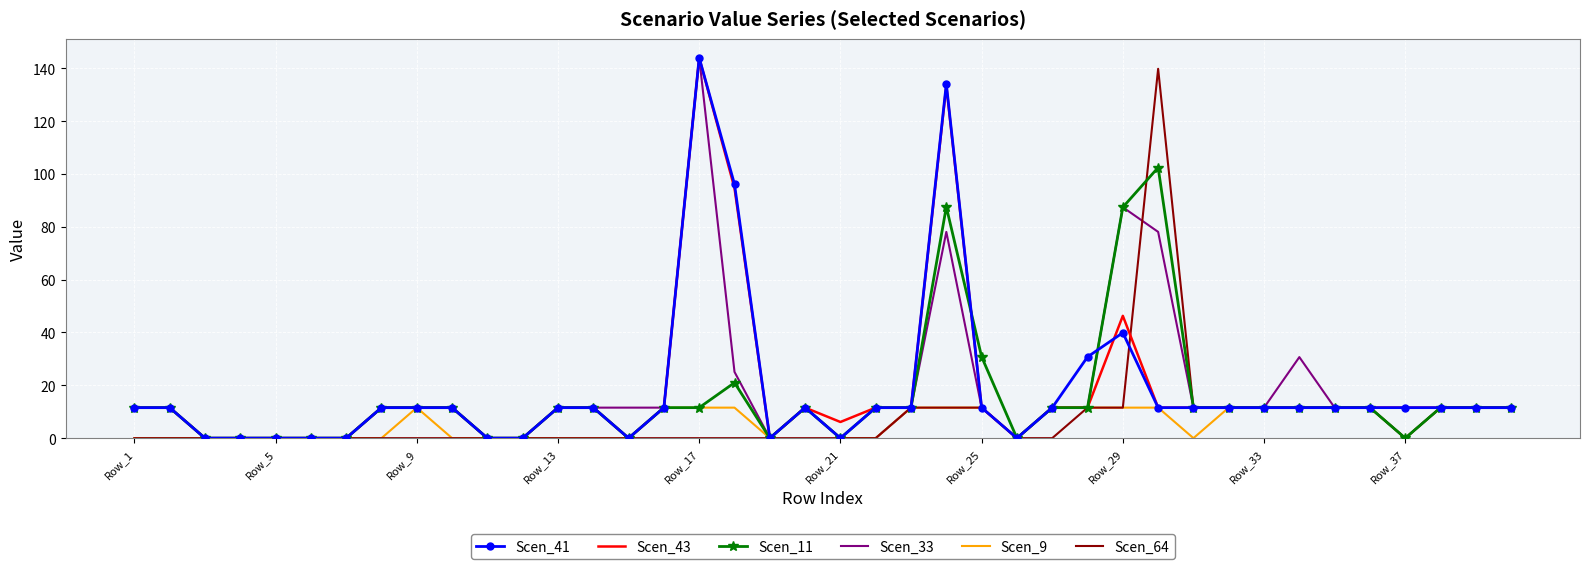

What is the highest value of the Scen_9 series?

11.6